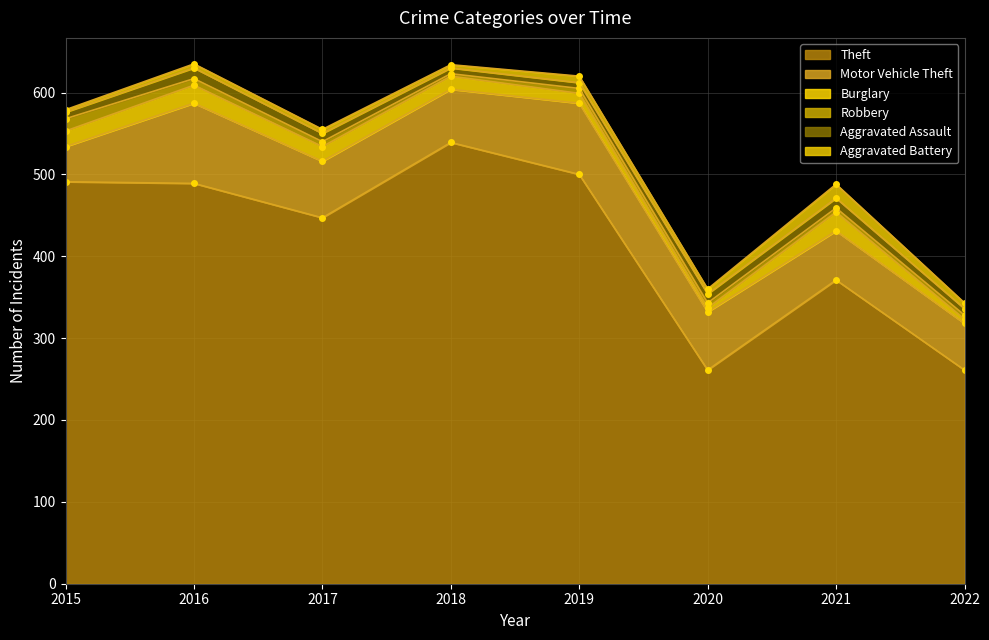

What is the difference between the highest and lowest values at 2016?

484